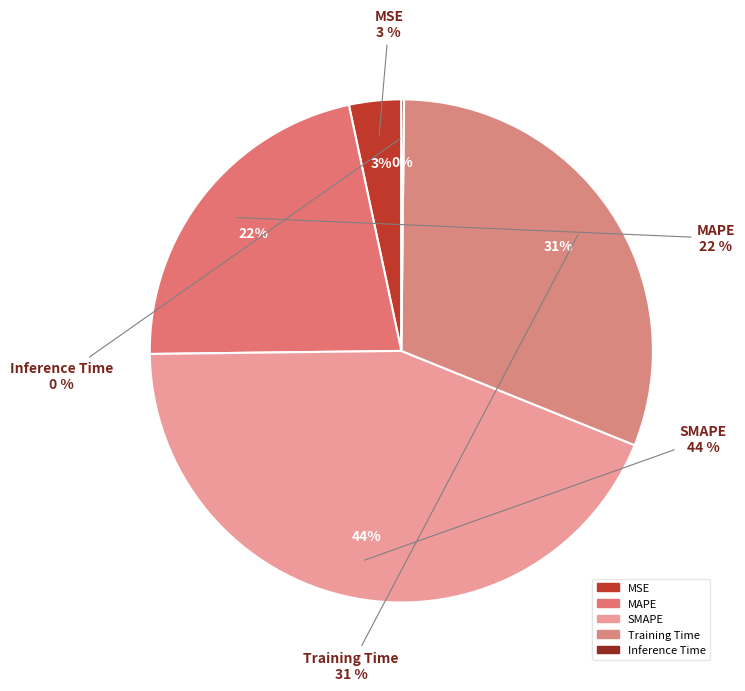

True or false: Training Time accounts for 24% of the total.

False